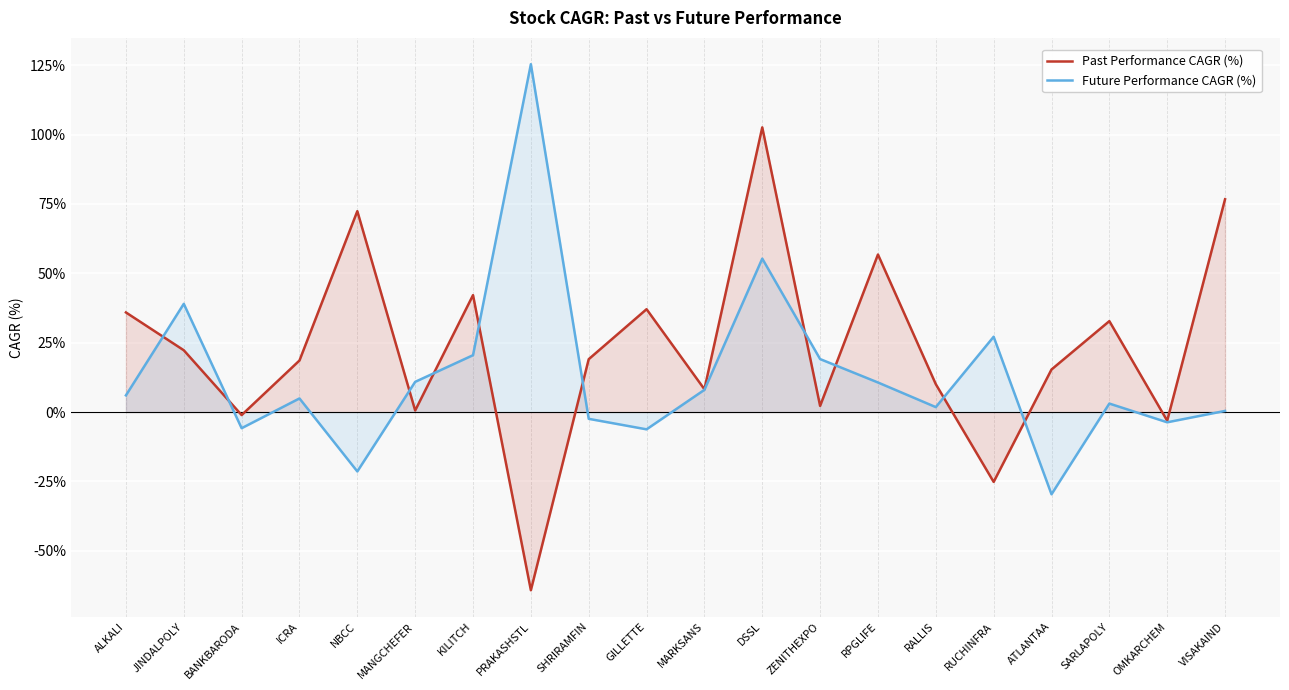

Where is the first local maximum for Past Performance CAGR (%)?

NBCC